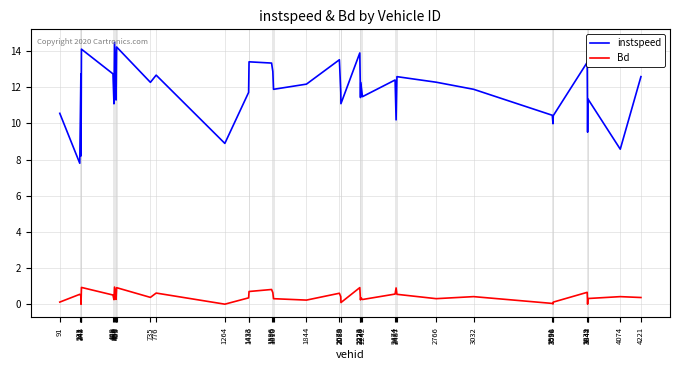

How many interior local valleys does the instspeed series have?

14